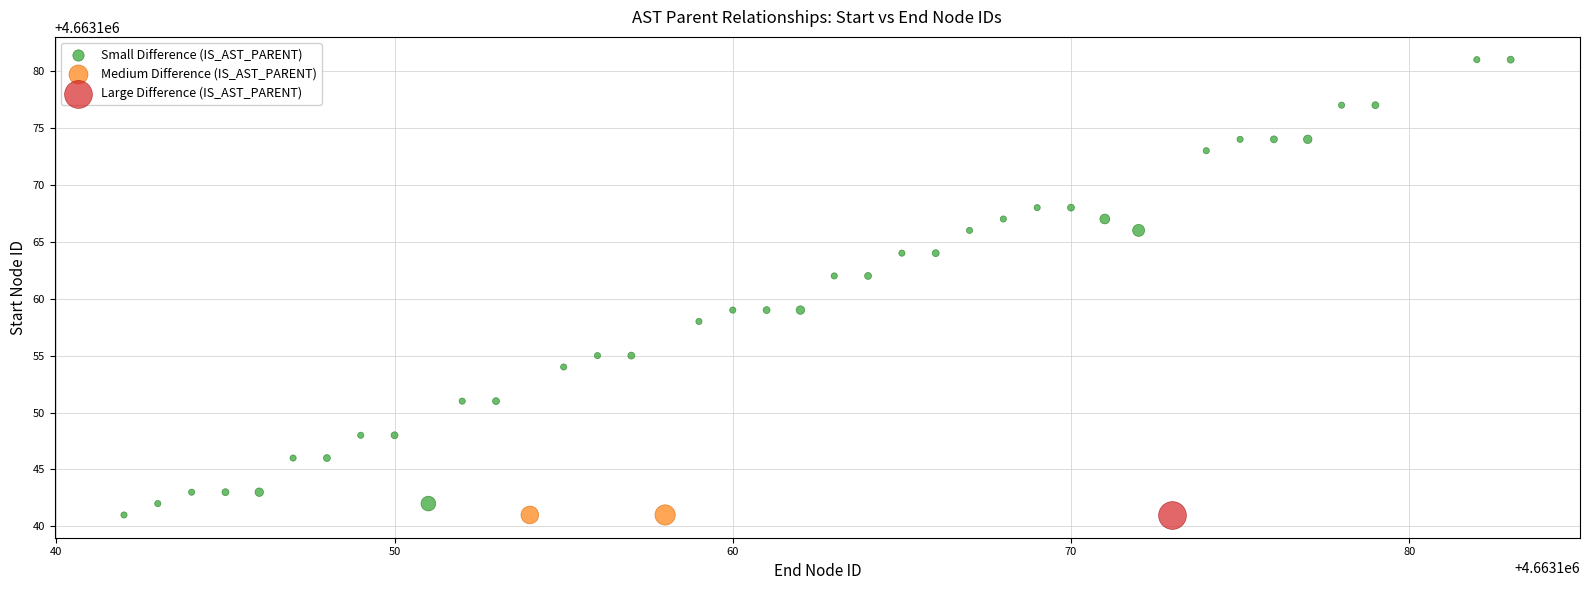

What are all the series names shown in the legend?

Small Difference (IS_AST_PARENT), Medium Difference (IS_AST_PARENT), Large Difference (IS_AST_PARENT)